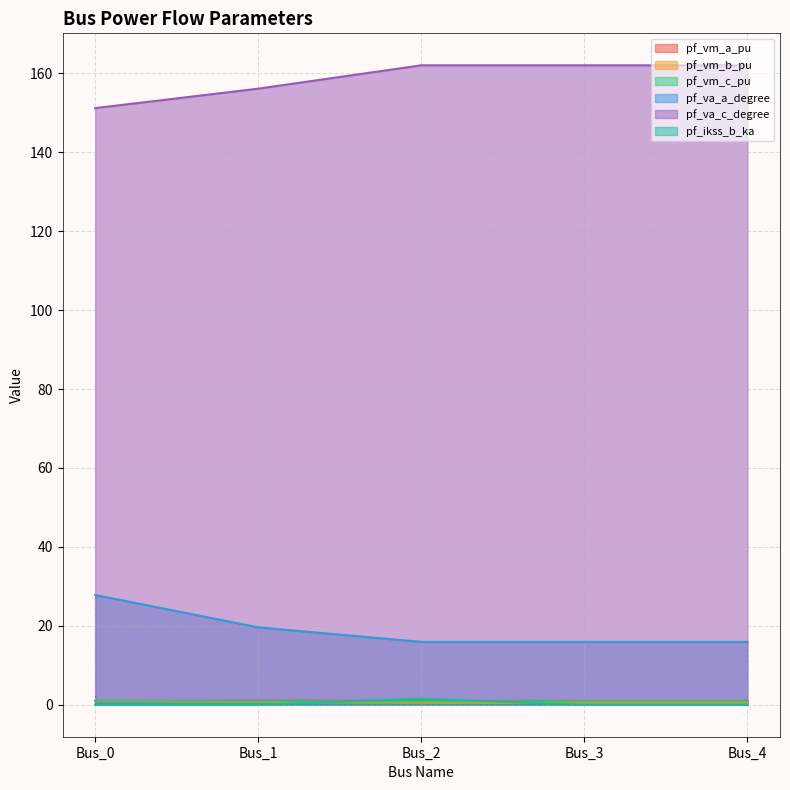

At which label is pf_vm_b_pu closest to 0?

Bus_2